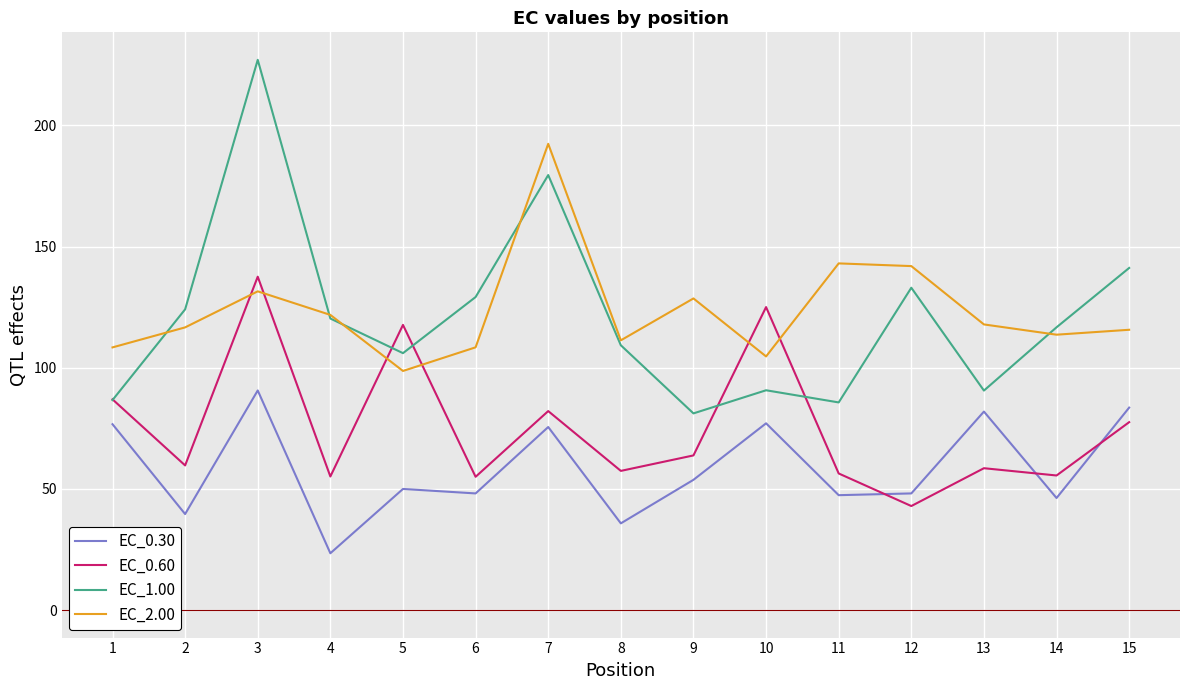

What is the average value of the EC_0.30 series?

58.5